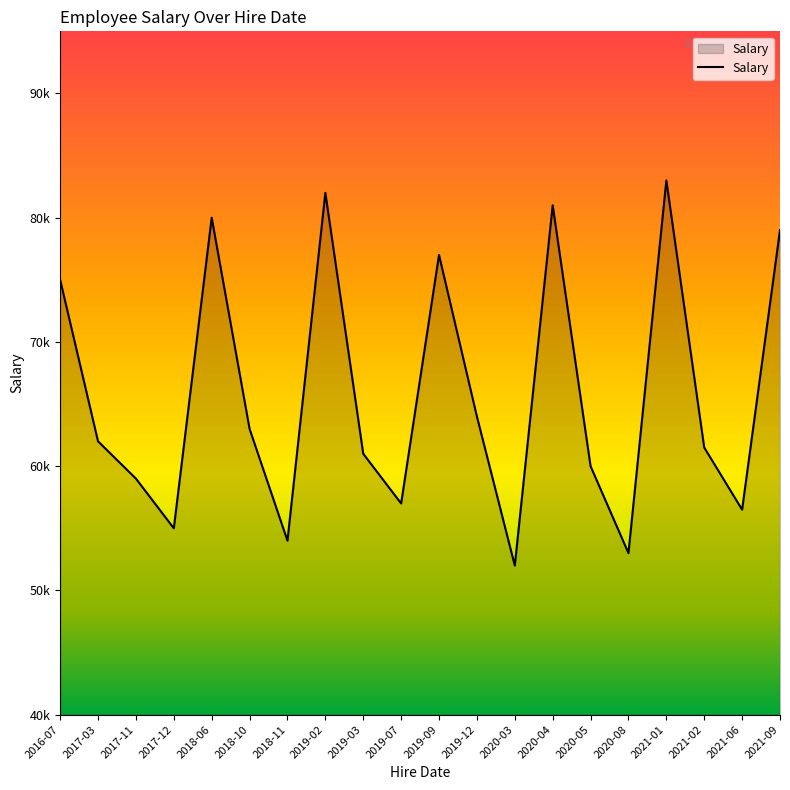

Where is the first local maximum?

2018-06